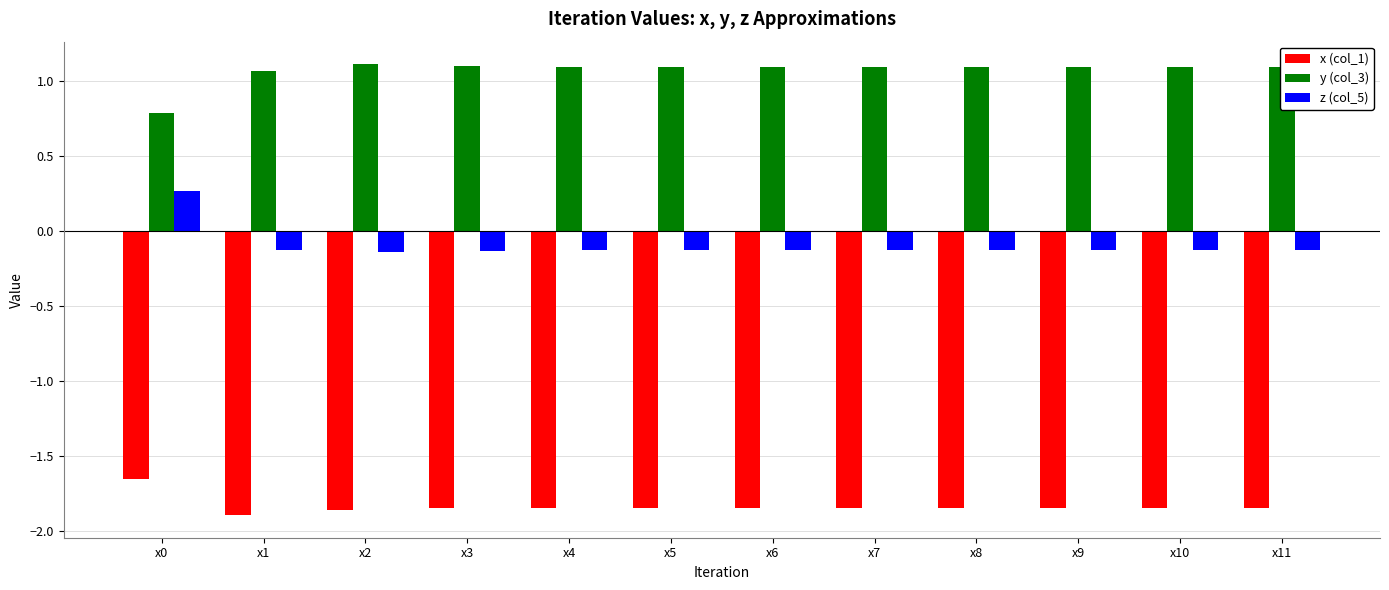

Count the number of data series in this chart.

3